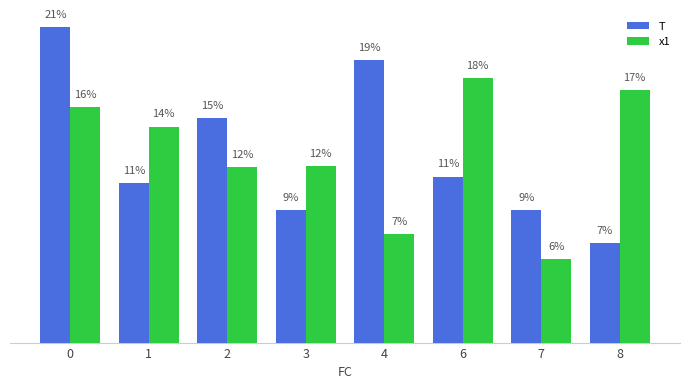

What are all the series names shown in the legend?

T, x1